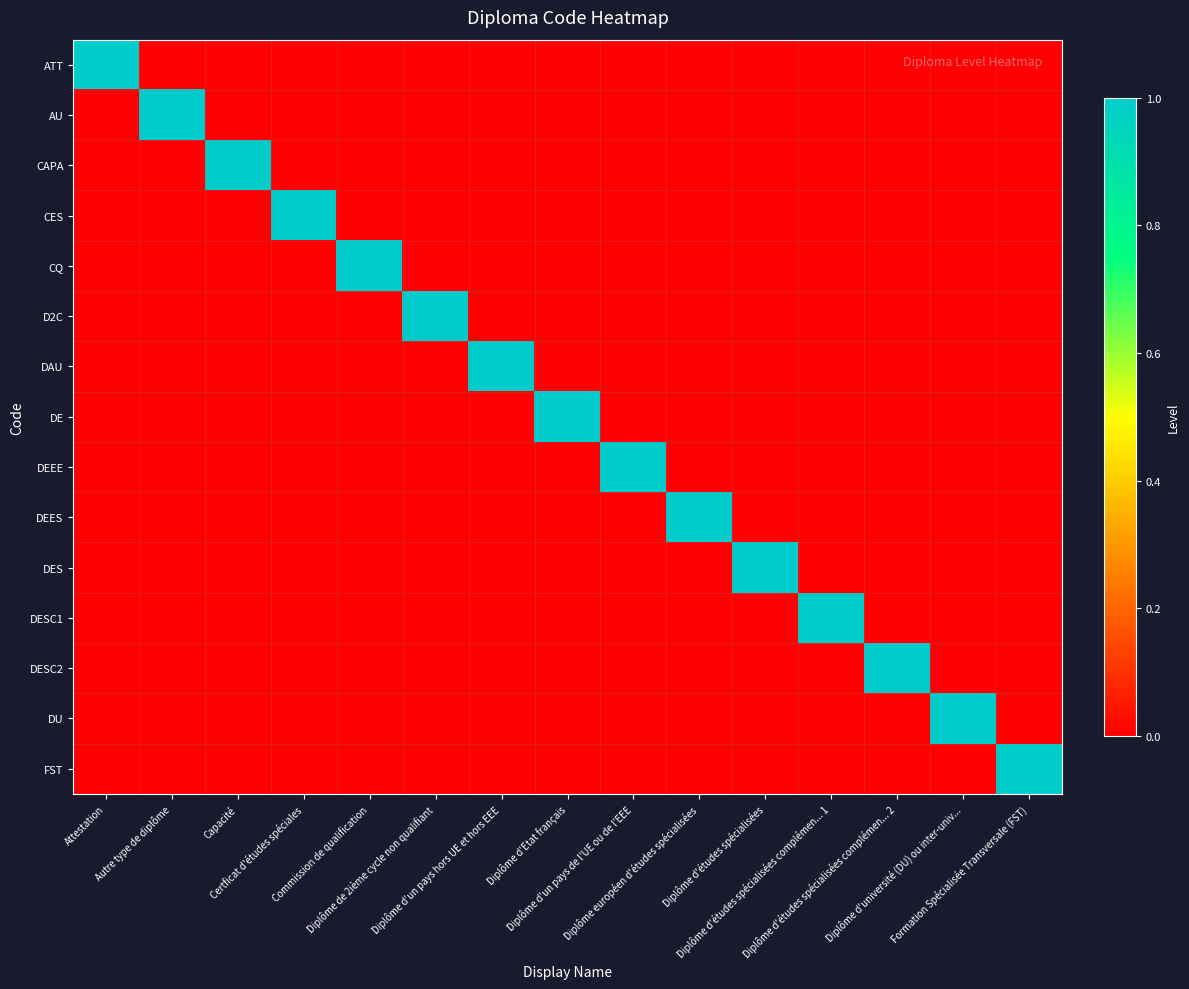

Rank the series by their maximum value, from lowest to highest.

ATT, AU, CAPA, CES, CQ, D2C, DAU, DE, DEEE, DEES, DES, DESC1, DESC2, DU, FST